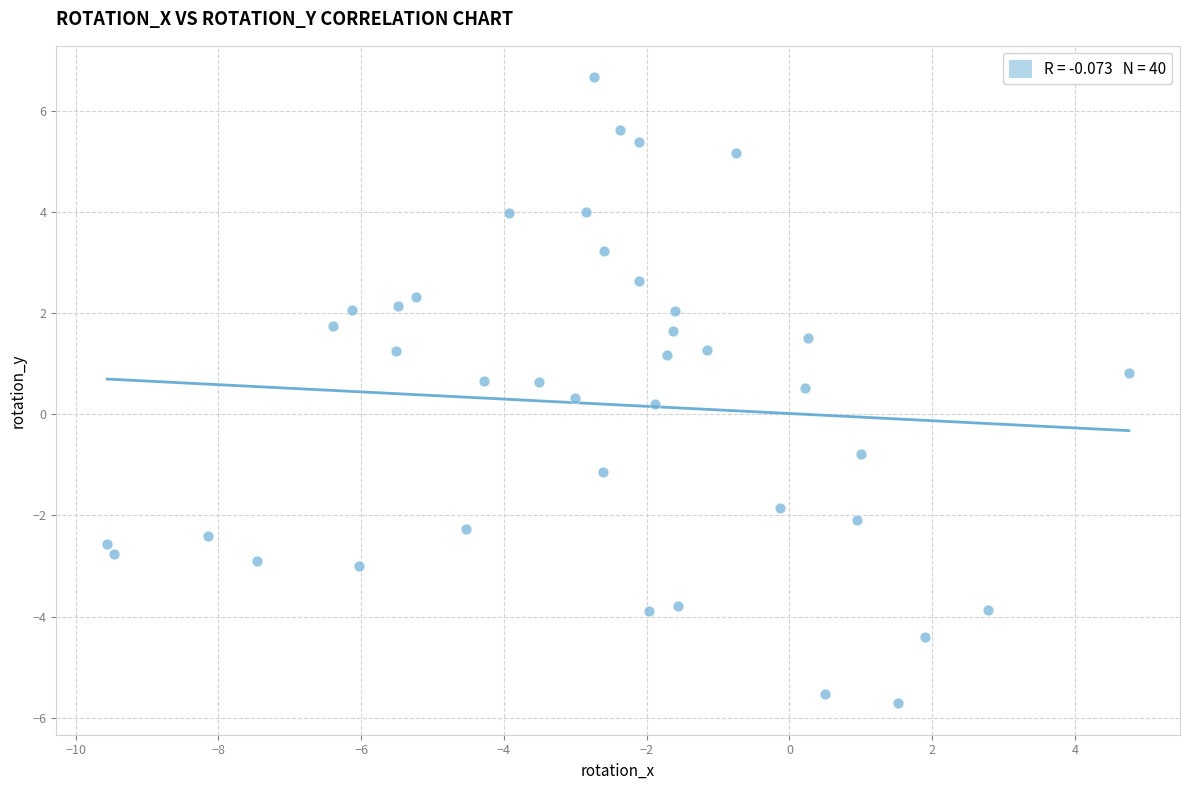

What is the range of Y values (max minus min)?

12.4